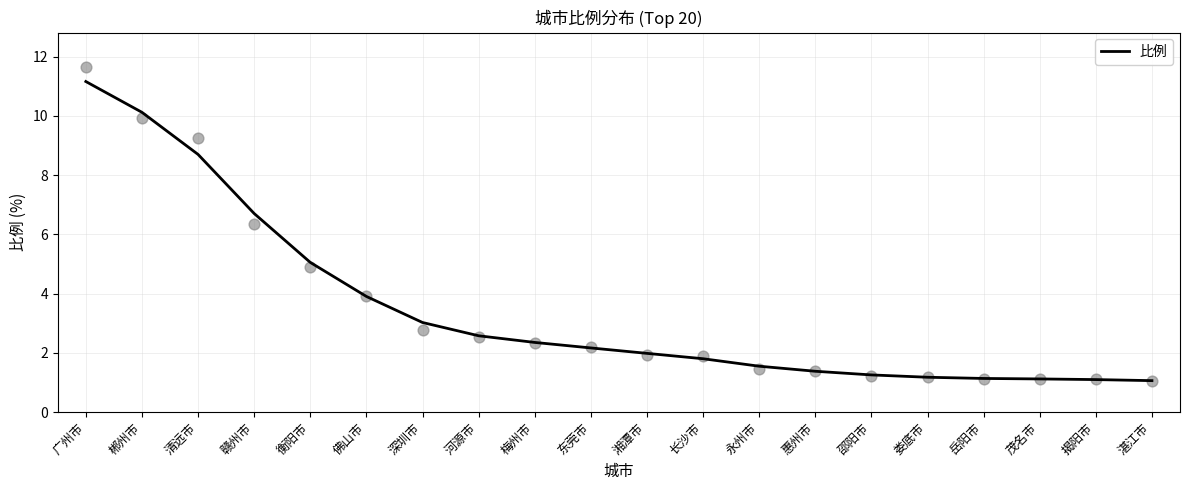

What is the change in value from 河源市 to 长沙市?

-0.8